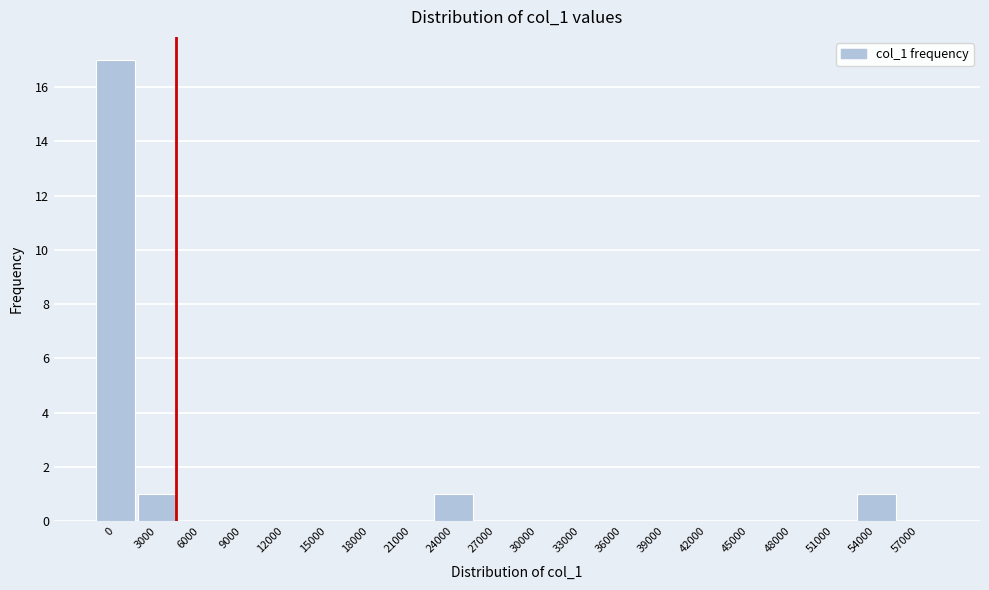

Reading right to left, transcribe all the data shown in this chart.

57000=0	54000=1	51000=0	48000=0	45000=0	42000=0	39000=0	36000=0	33000=0	30000=0	27000=0	24000=1	21000=0	18000=0	15000=0	12000=0	9000=0	6000=0	3000=1	0=17